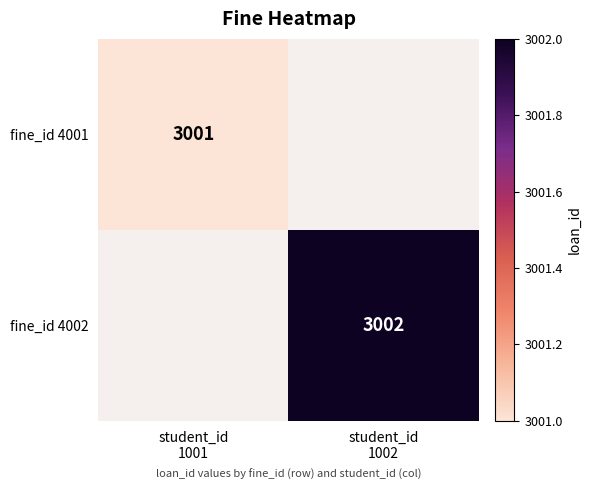

List the labels in order of fine_id 4001 value, largest first.

student_id 1001, student_id 1002